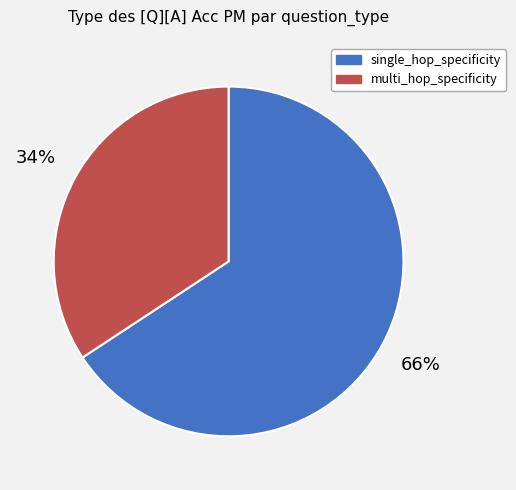

To the nearest percent, what portion does multi_hop_specificity represent?

34%